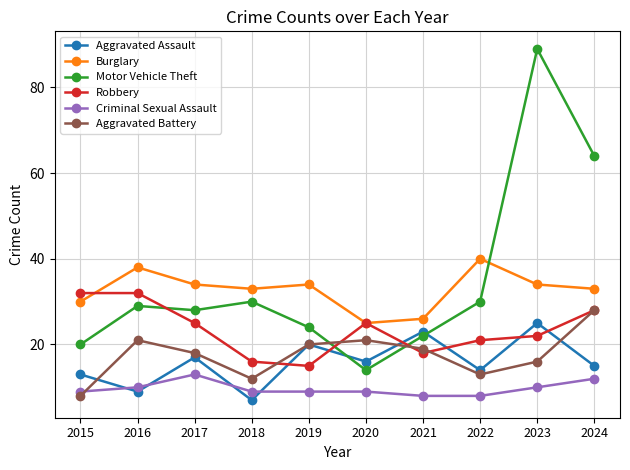

Is this an area chart (filled region under the line)?

No